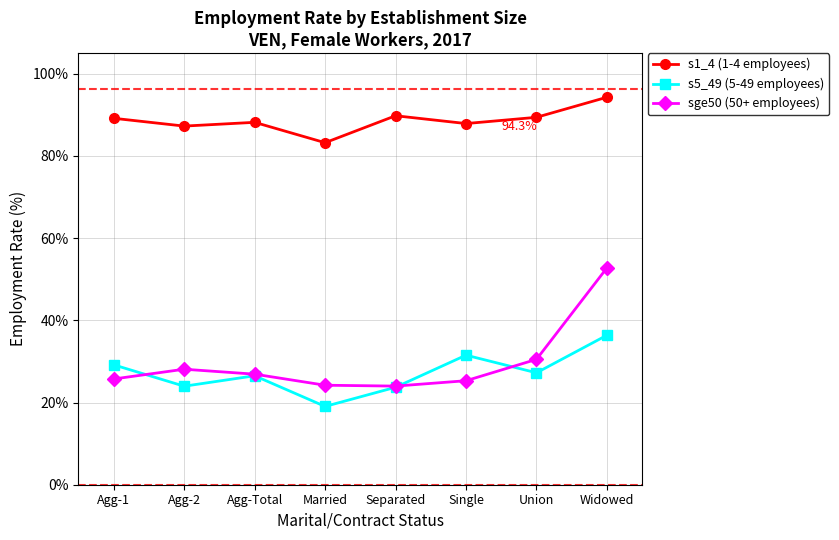

Rank the series by their maximum value, from lowest to highest.

s5_49 (5-49 employees), sge50 (50+ employees), s1_4 (1-4 employees)